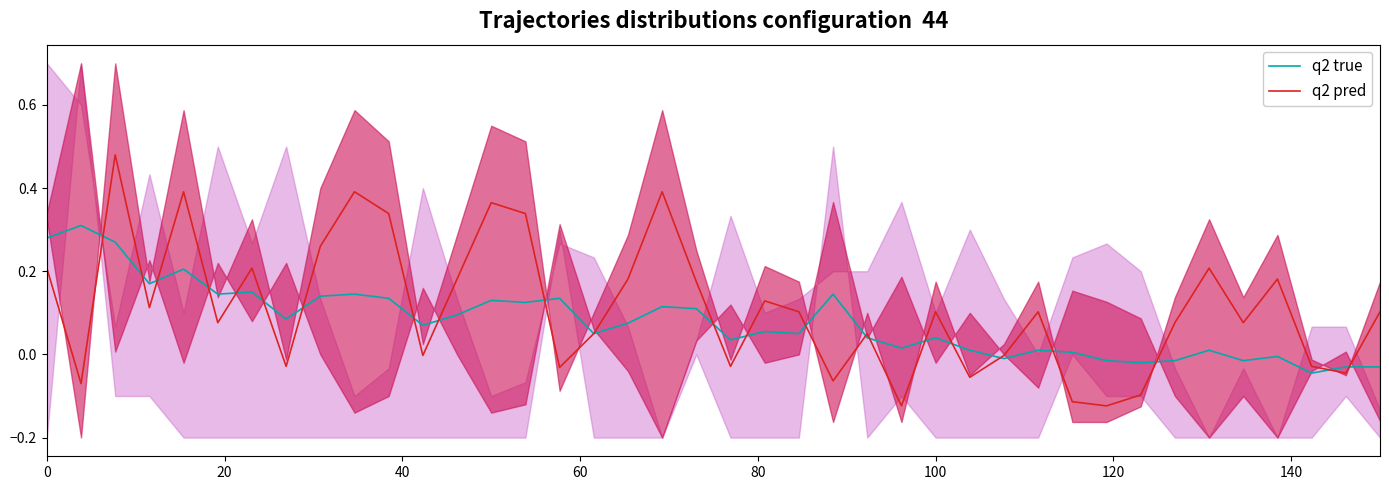

The q2 pred series shows 0.2 at 0. True or false?

True